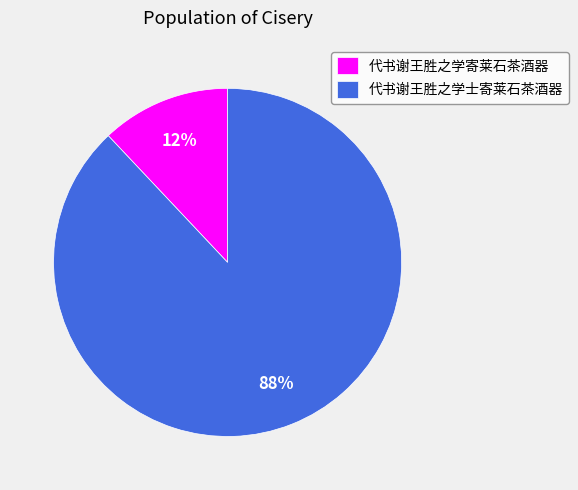

Does 代书谢王胜之学士寄莱石茶酒器 represent more than half of the total?

Yes